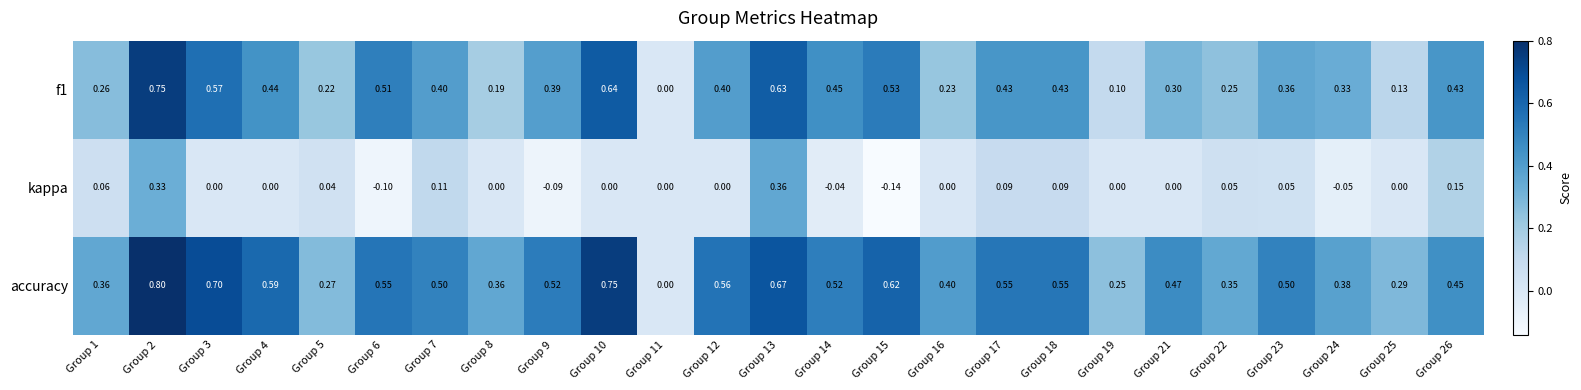

Which series has the largest total across all categories?

accuracy